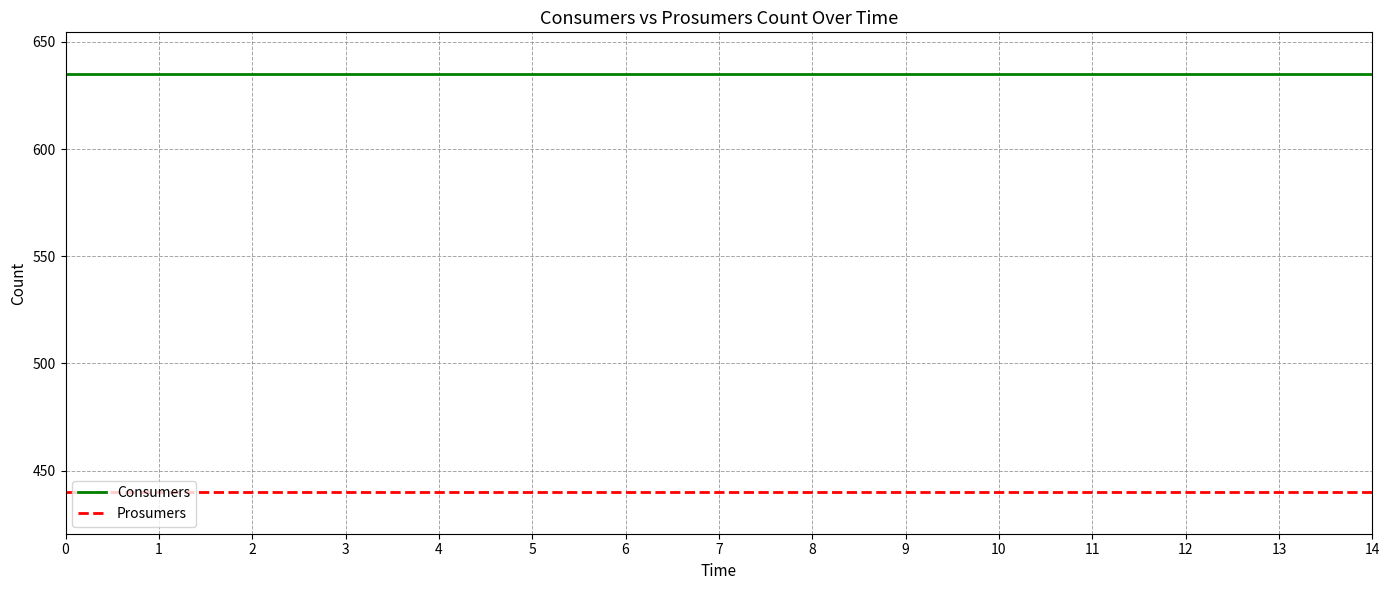

List the series in order of their overall mean, lowest first.

Prosumers, Consumers